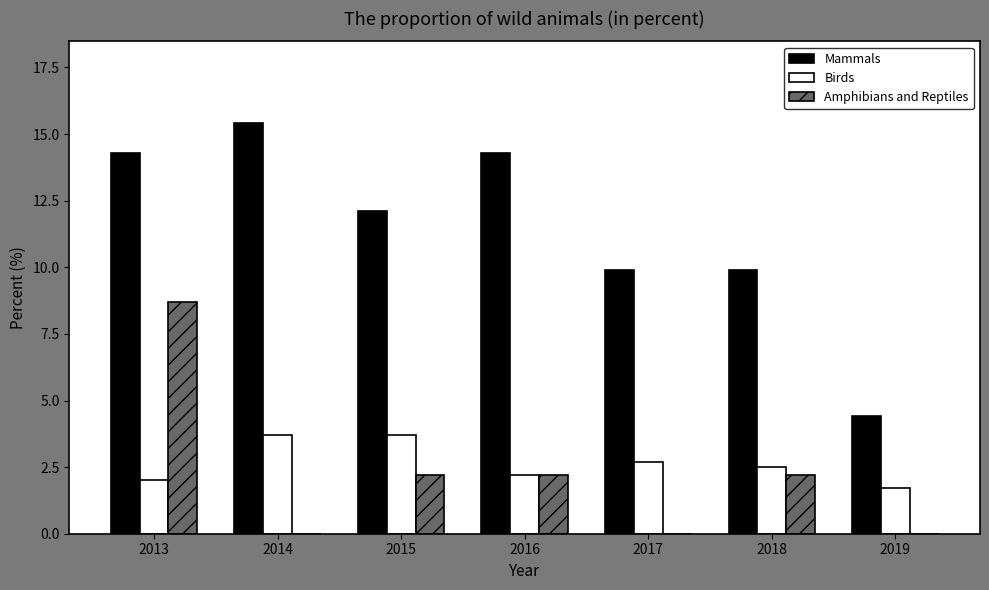

Is it true that Amphibians and Reptiles equals 2.2 at 2018?

True